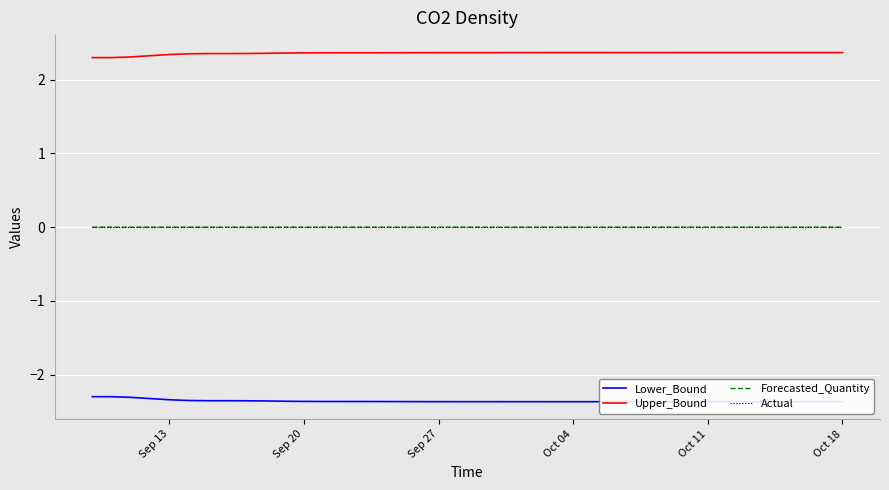

What is the lowest value of the Upper_Bound series?

2.3